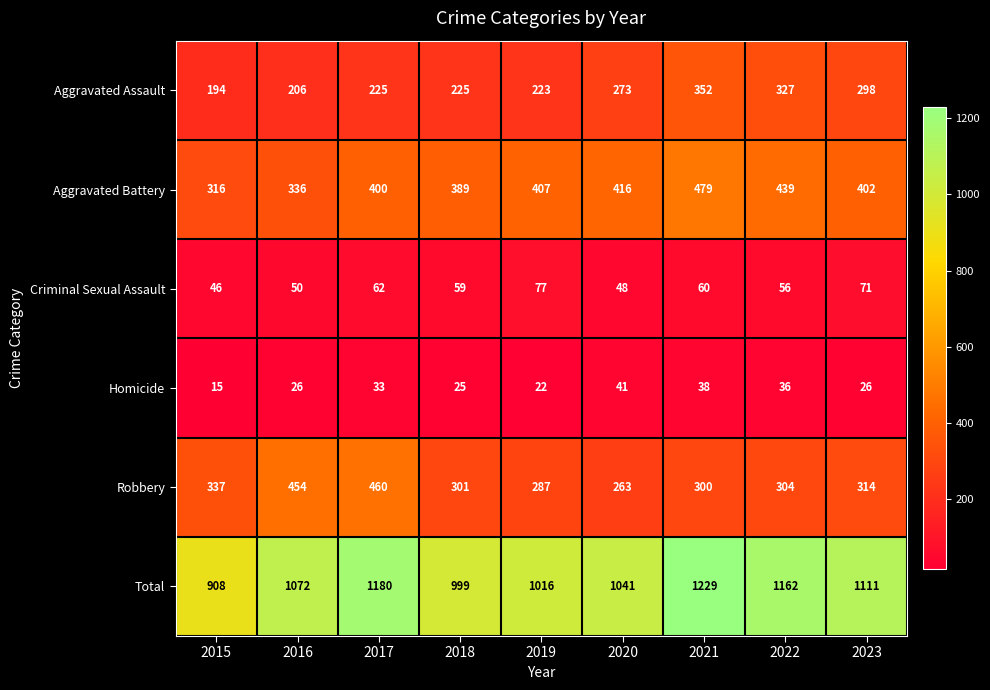

How many series are shown in this chart?

6